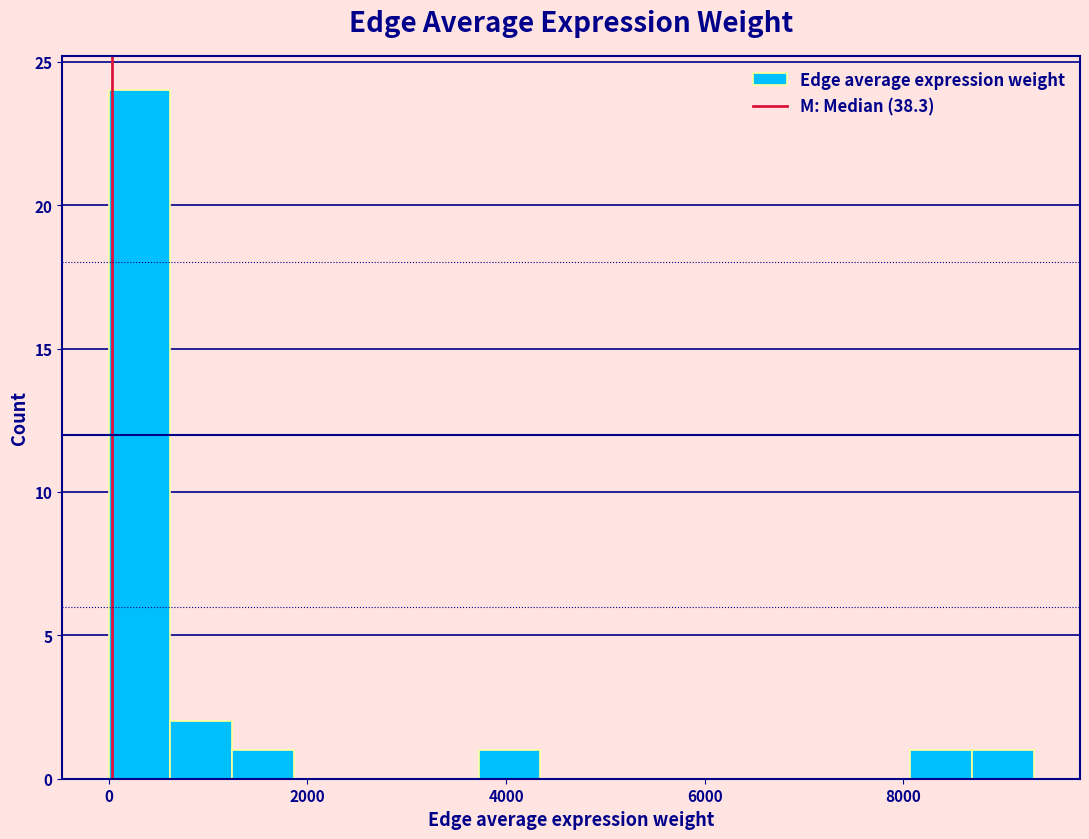

Read against the x-axis, roughly where is the centre of the tallest bar?

400